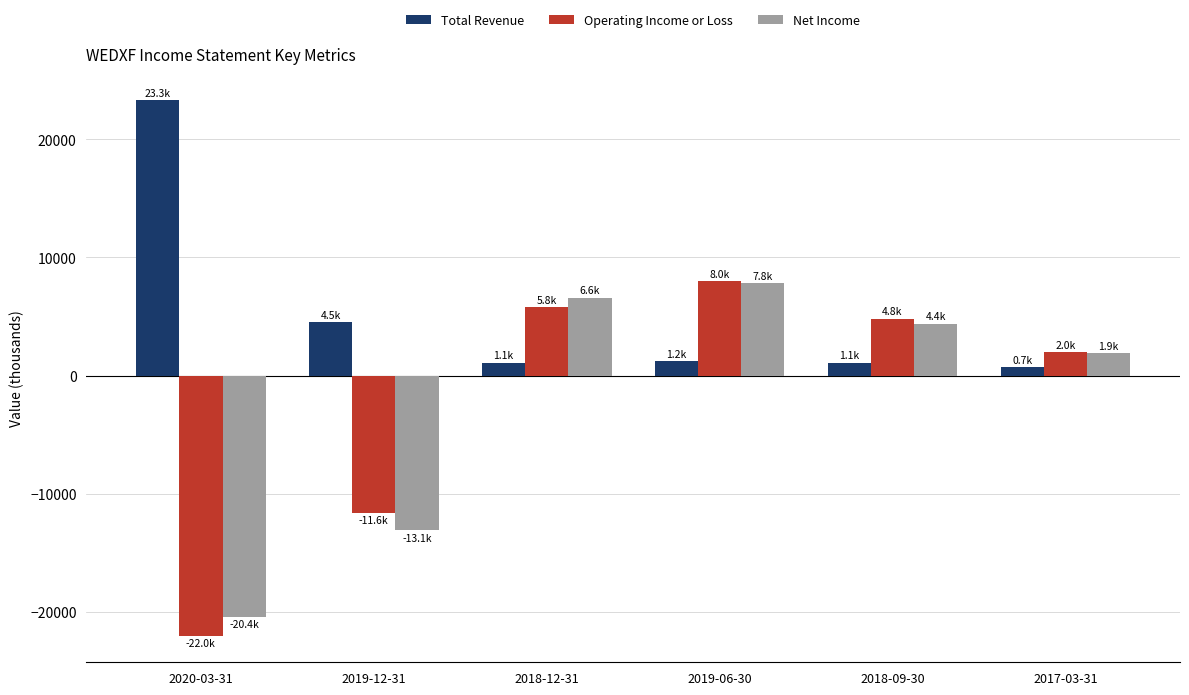

Between 2019-12-31 and 2018-09-30, which series saw the biggest shift?

Net Income